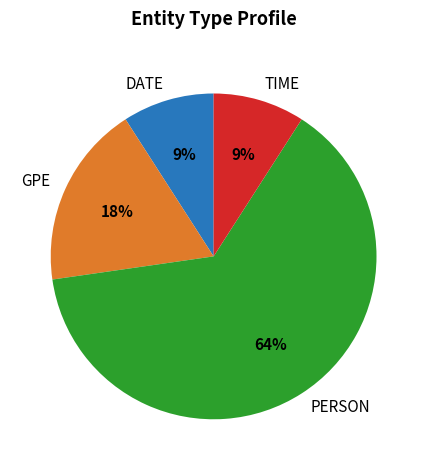

To the nearest percent, what percentage of the pie is DATE?

9%